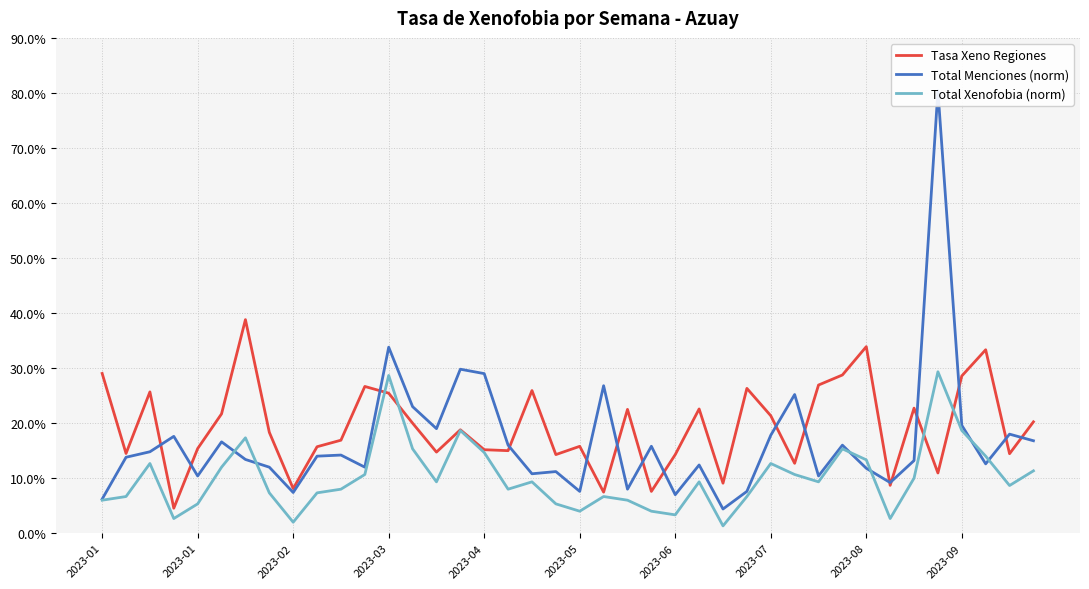

Which category has the highest value in the Total Menciones (norm) series?

35